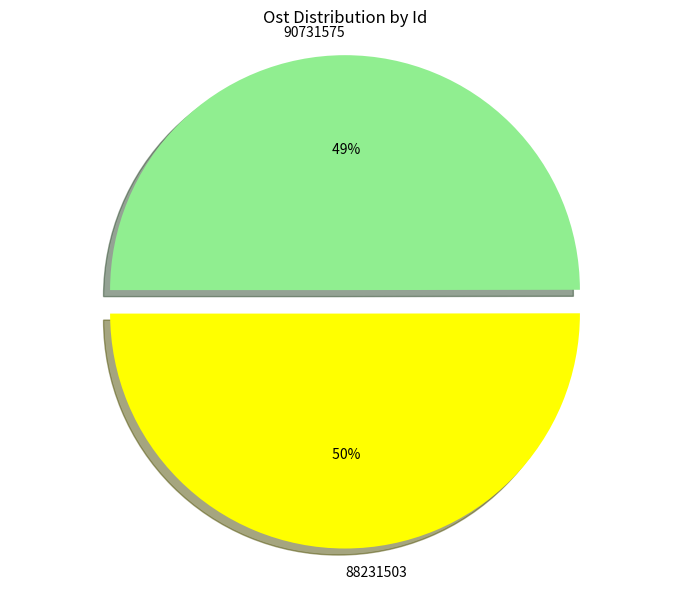

Is there a majority slice in this chart?

Yes